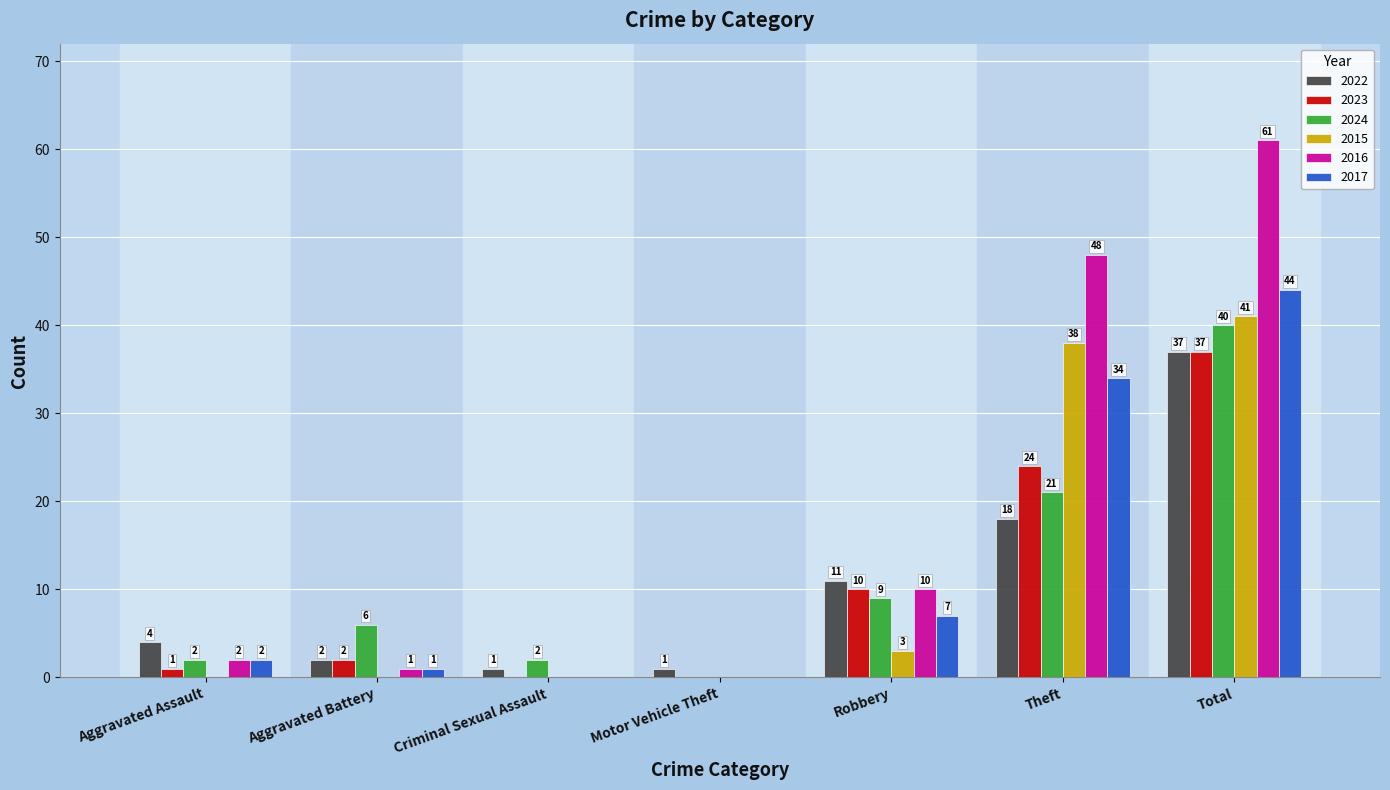

What are all the series names shown in the legend?

2022, 2023, 2024, 2015, 2016, 2017